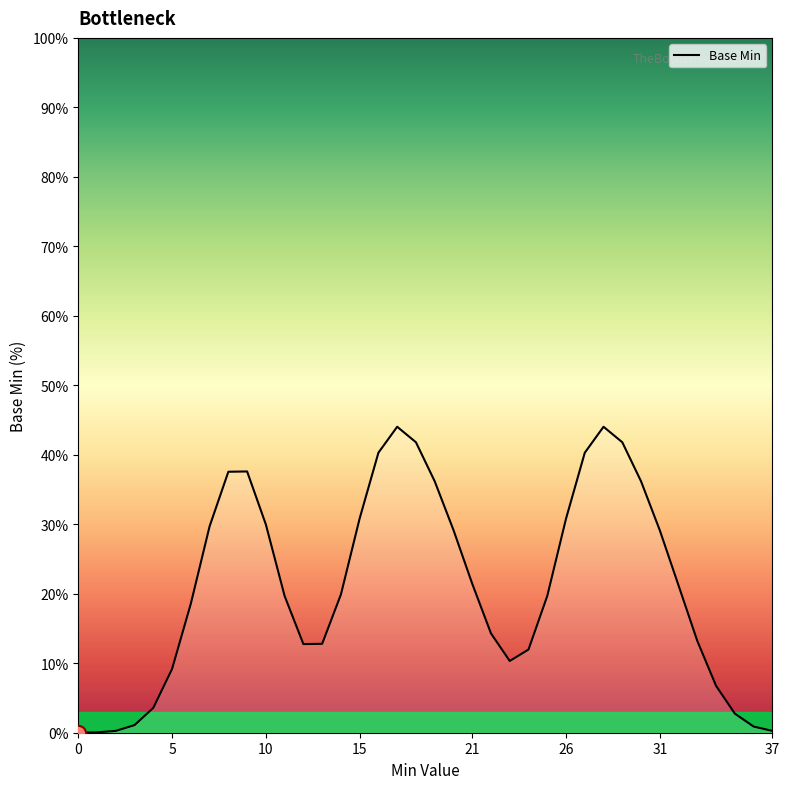

What is the maximum value shown in the chart?

44.0